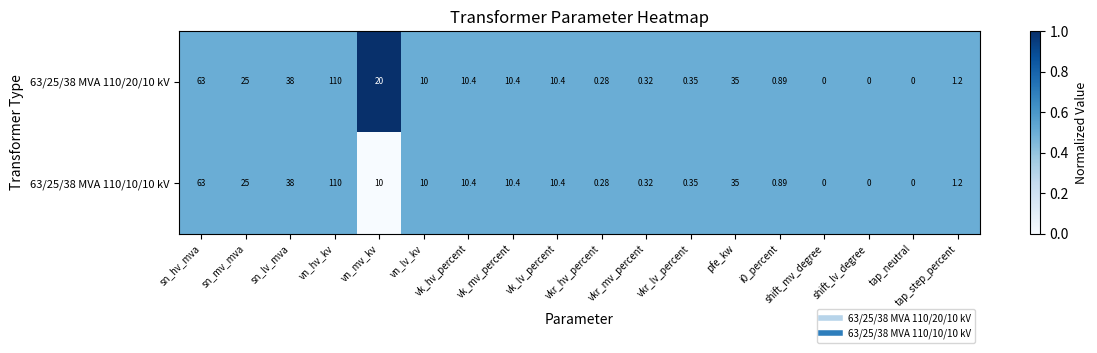

Which category has the highest value across all series?

vn_hv_kv